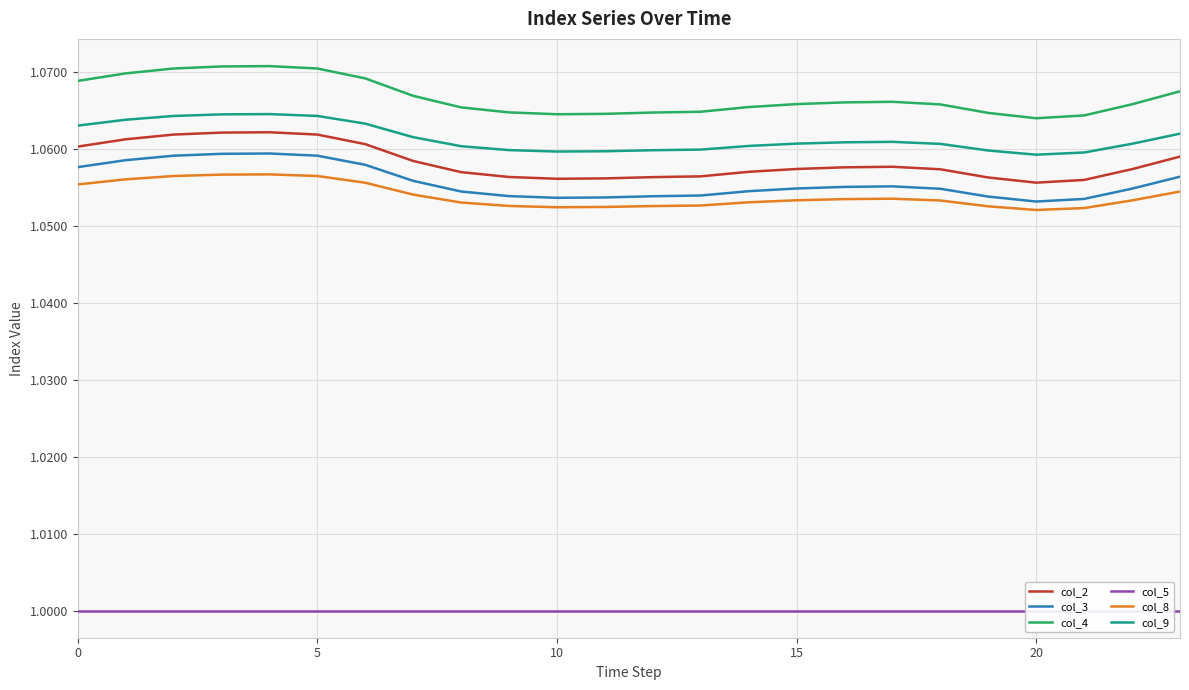

Reading right to left, what are all the values shown in this chart?

col_2: 1.1	1.1	1.1	1.1	1.1	1.1	1.1	1.1	1.1	1.1	1.1	1.1	1.1	1.1	1.1	1.1	1.1	1.1	1.1	1.1	1.1	1.1	1.1	1.1
col_3: 1.1	1.1	1.1	1.1	1.1	1.1	1.1	1.1	1.1	1.1	1.1	1.1	1.1	1.1	1.1	1.1	1.1	1.1	1.1	1.1	1.1	1.1	1.1	1.1
col_4: 1.1	1.1	1.1	1.1	1.1	1.1	1.1	1.1	1.1	1.1	1.1	1.1	1.1	1.1	1.1	1.1	1.1	1.1	1.1	1.1	1.1	1.1	1.1	1.1
col_5: 1.0	1.0	1.0	1.0	1.0	1.0	1.0	1.0	1.0	1.0	1.0	1.0	1.0	1.0	1.0	1.0	1.0	1.0	1.0	1.0	1.0	1.0	1.0	1.0
col_8: 1.1	1.1	1.1	1.1	1.1	1.1	1.1	1.1	1.1	1.1	1.1	1.1	1.1	1.1	1.1	1.1	1.1	1.1	1.1	1.1	1.1	1.1	1.1	1.1
col_9: 1.1	1.1	1.1	1.1	1.1	1.1	1.1	1.1	1.1	1.1	1.1	1.1	1.1	1.1	1.1	1.1	1.1	1.1	1.1	1.1	1.1	1.1	1.1	1.1